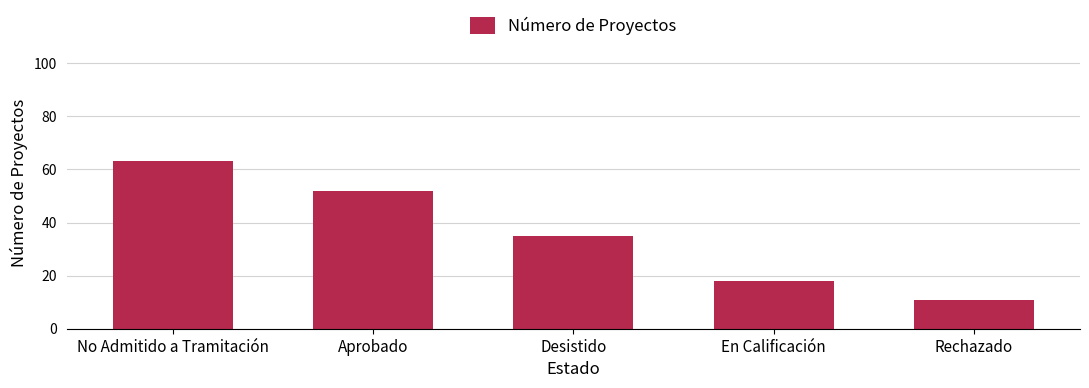

Count the values in the range 18 to 52.

3